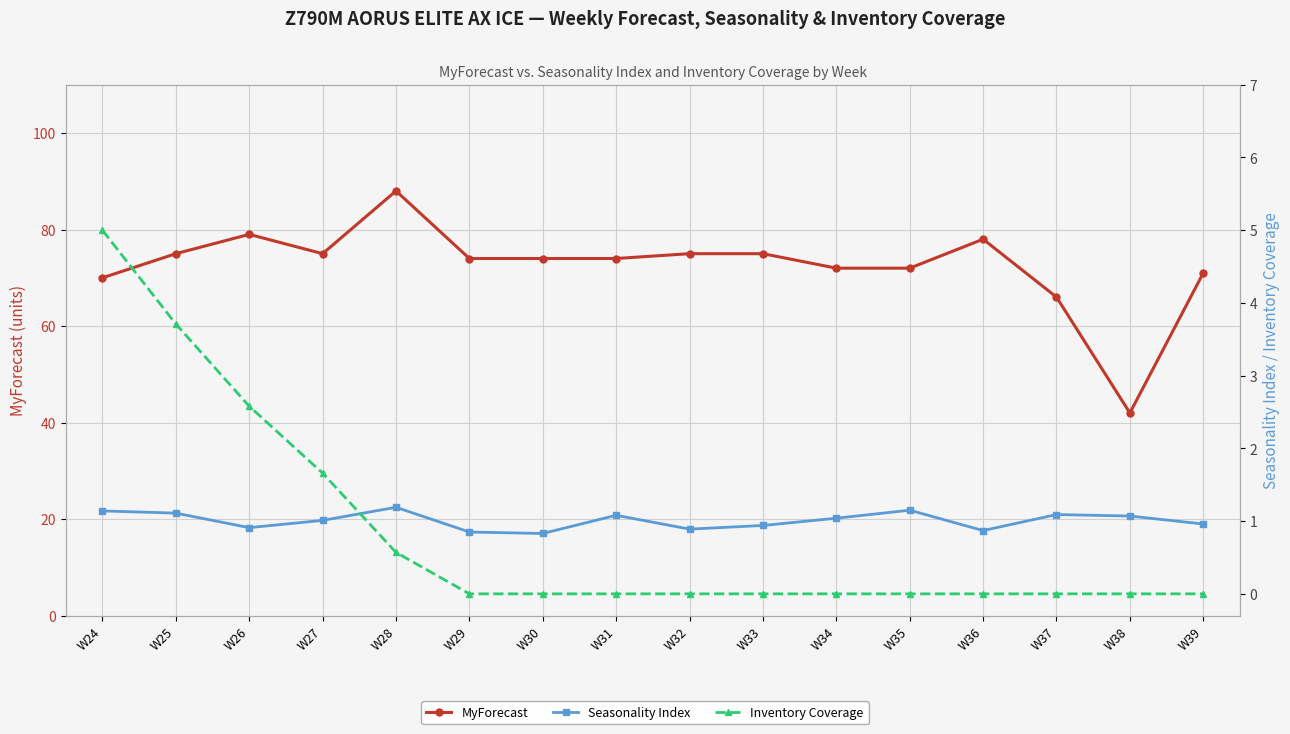

What is the highest value of the Seasonality Index series?

1.2